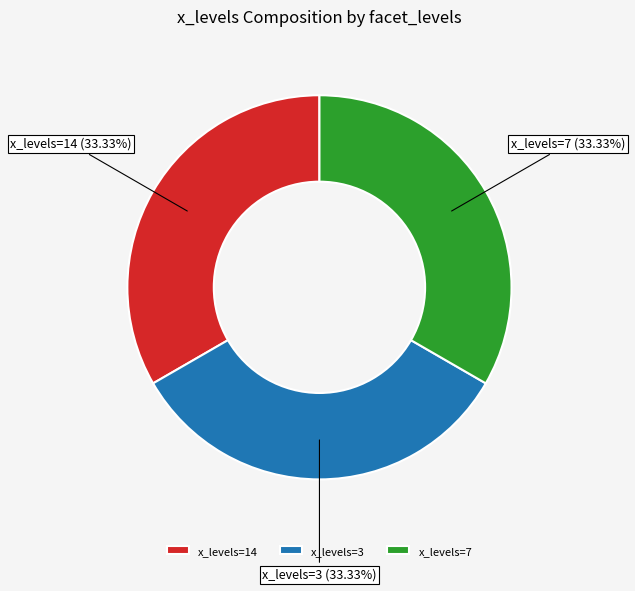

What is the ratio of the value at x_levels=3 to the value at x_levels=7?

1.0